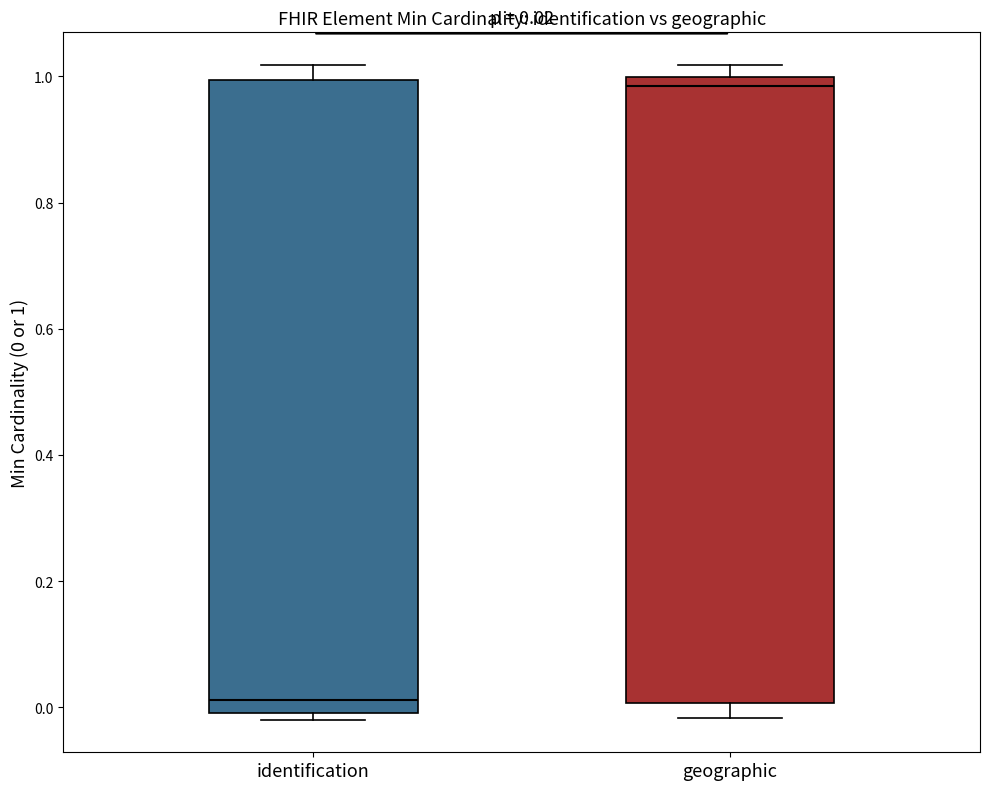

Which box has the lowest median line?

identification